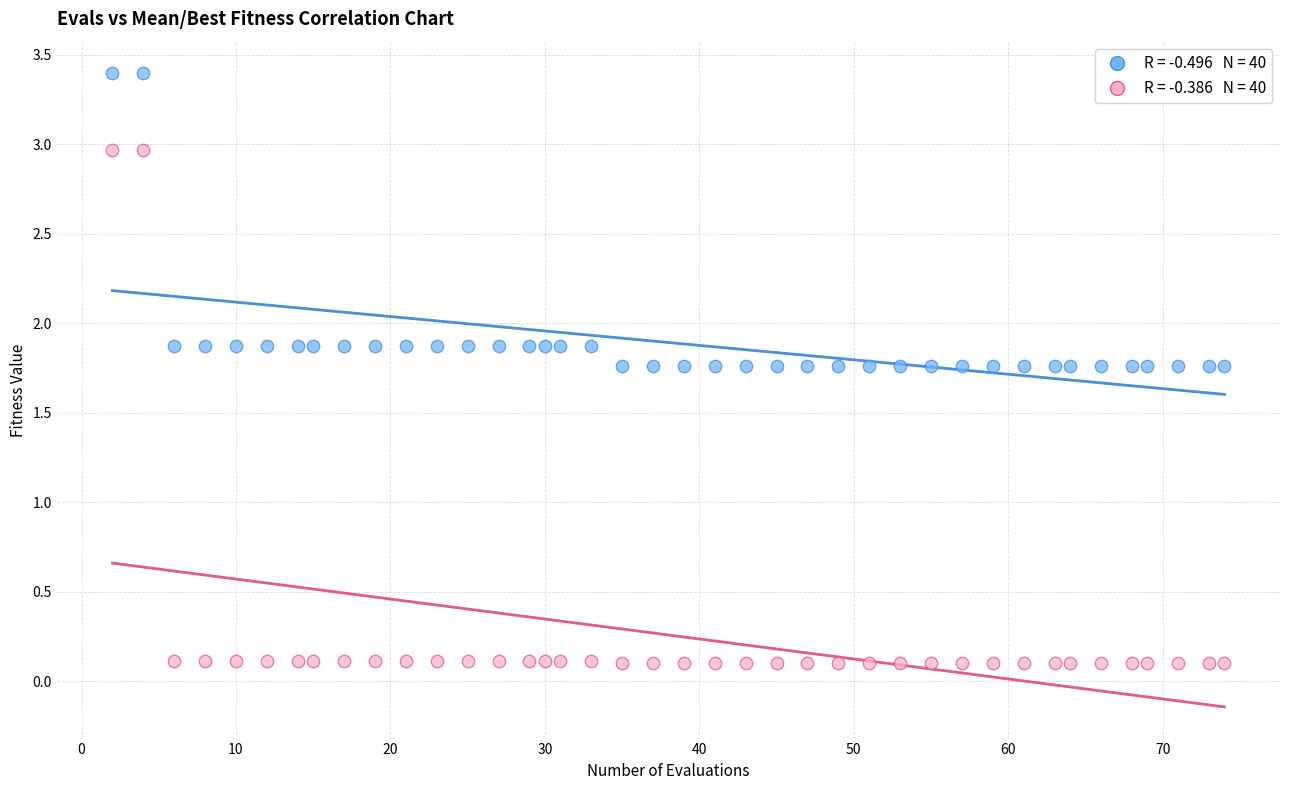

Across all data points, what is the range of Y values (max minus min)?

3.3